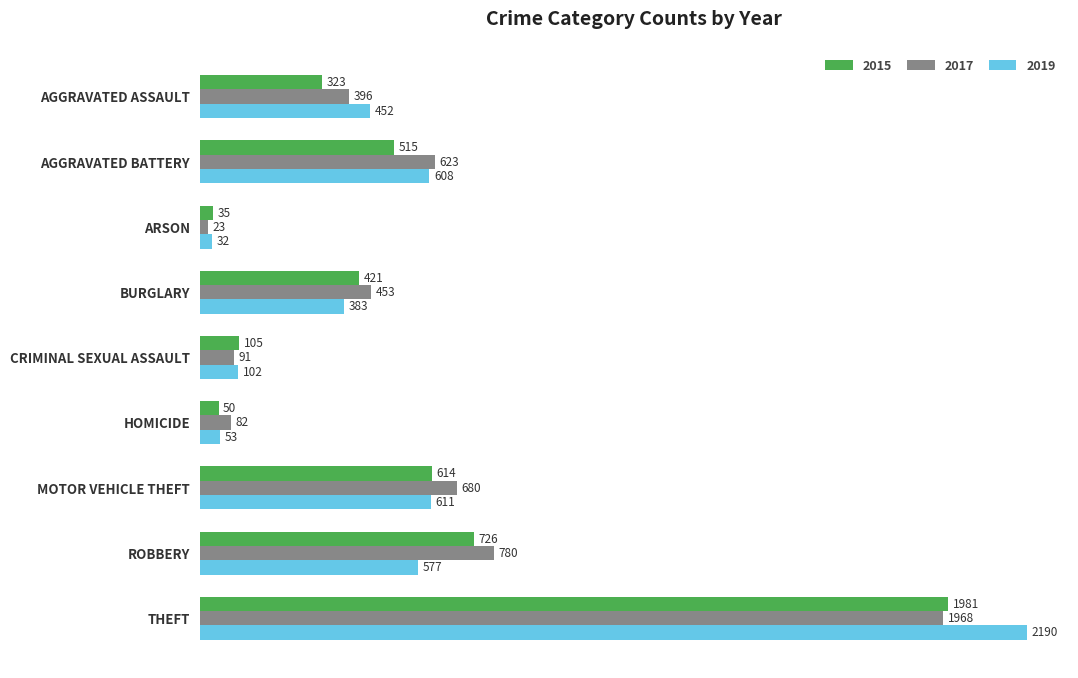

Rank the categories by 2015 value from highest to lowest.

THEFT, ROBBERY, MOTOR VEHICLE THEFT, AGGRAVATED BATTERY, BURGLARY, AGGRAVATED ASSAULT, CRIMINAL SEXUAL ASSAULT, HOMICIDE, ARSON